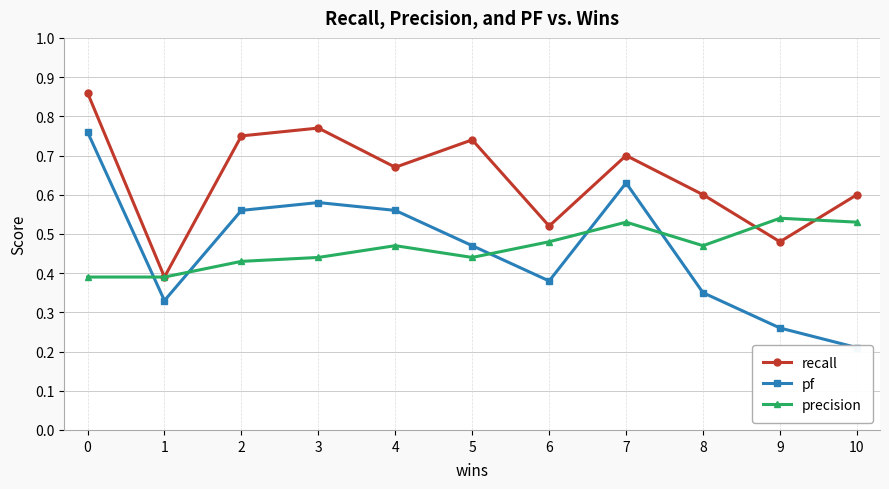

What is the minimum value for precision?

0.4